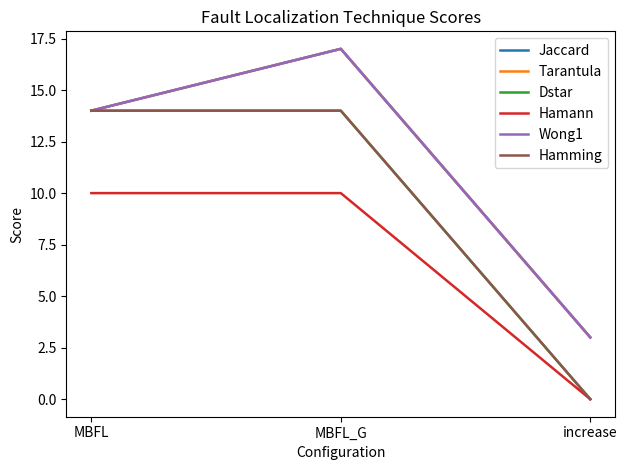

Is this an area chart (filled region under the line)?

No